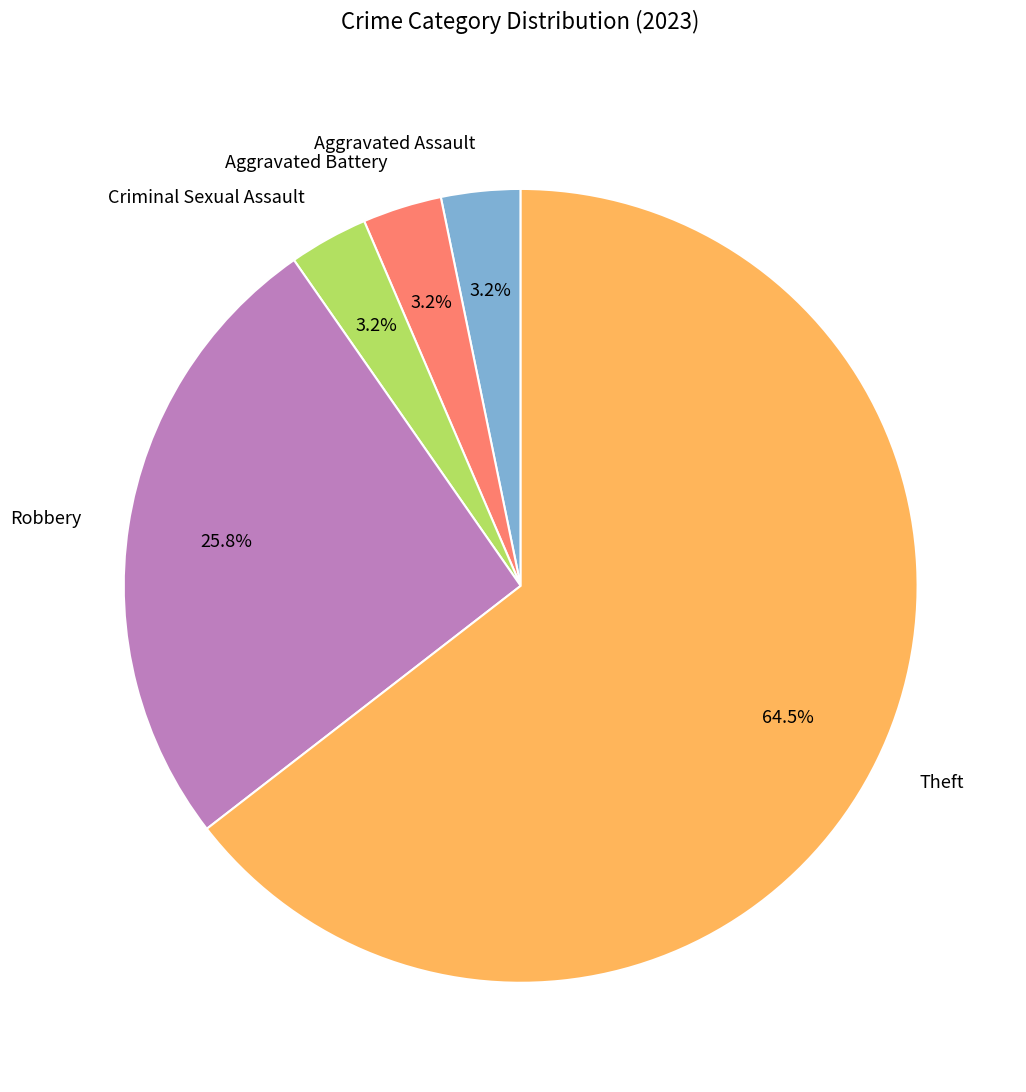

What is the largest slice in the pie chart?

Theft